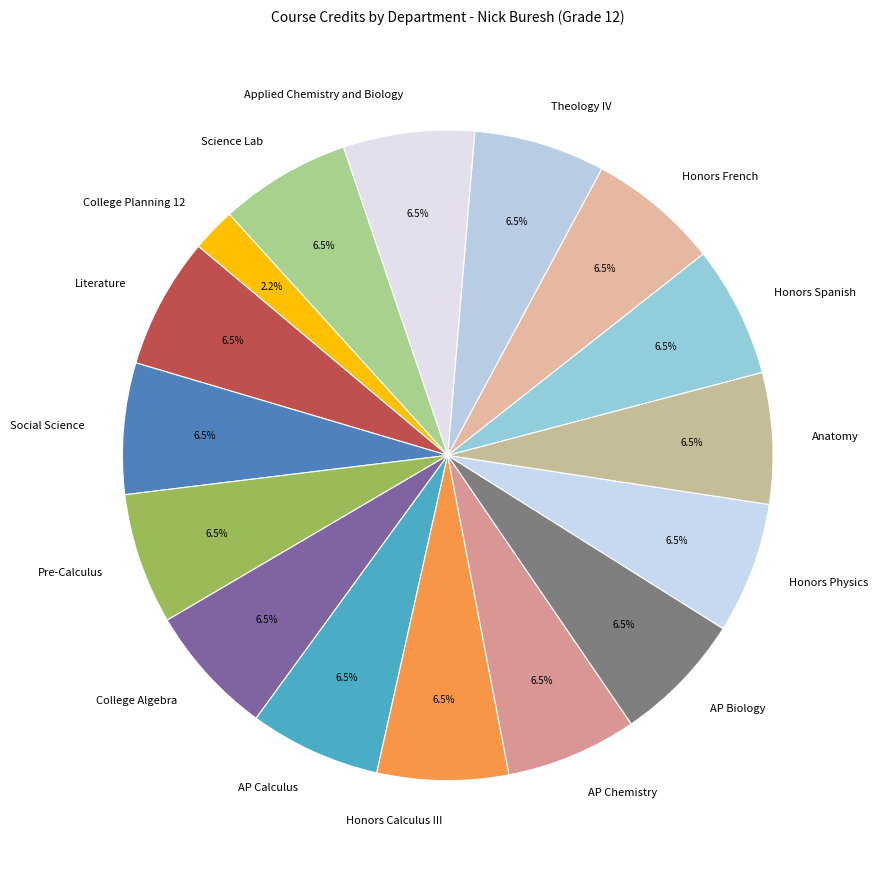

Combined, what portion of the pie is Honors Spanish and Pre-Calculus?

13.0%